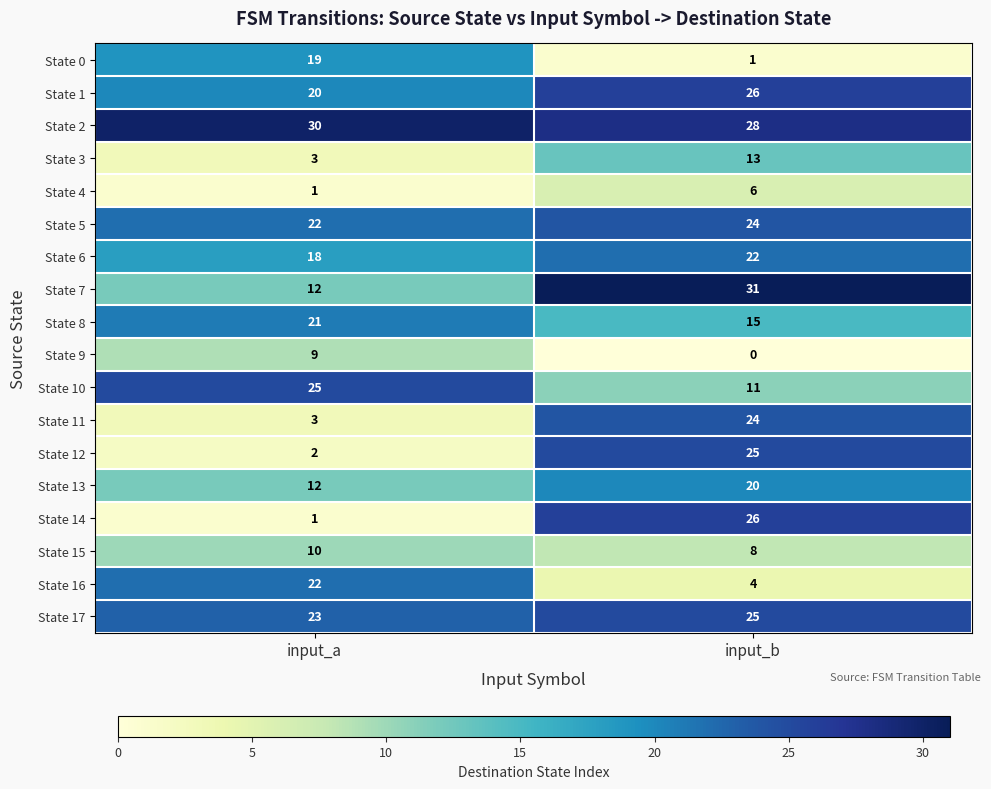

How many values in the State 6 series are below 22?

1